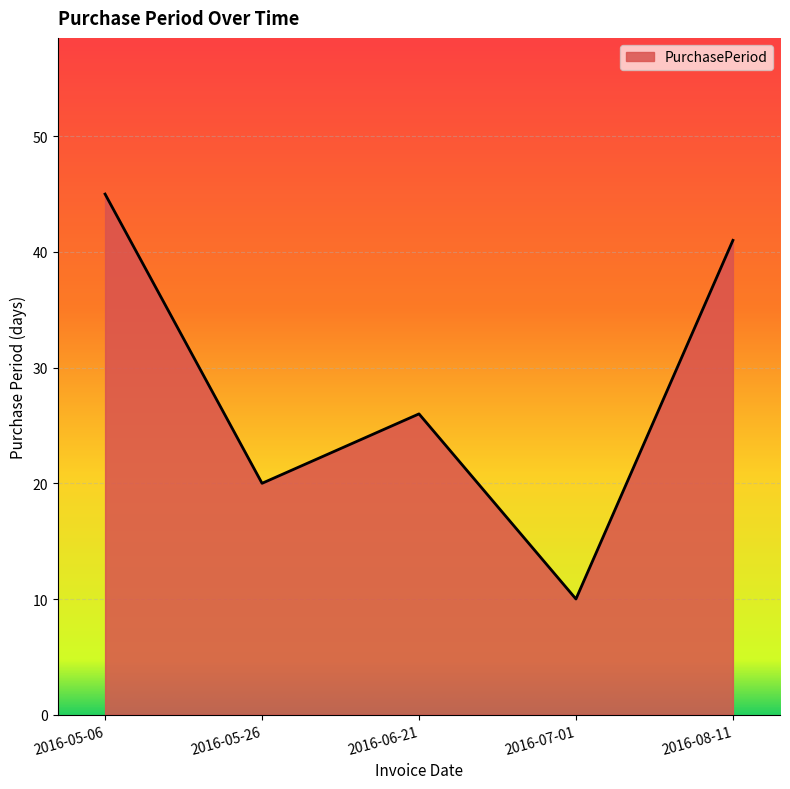

Is it true that the value at 2016-06-21 is 26?

True